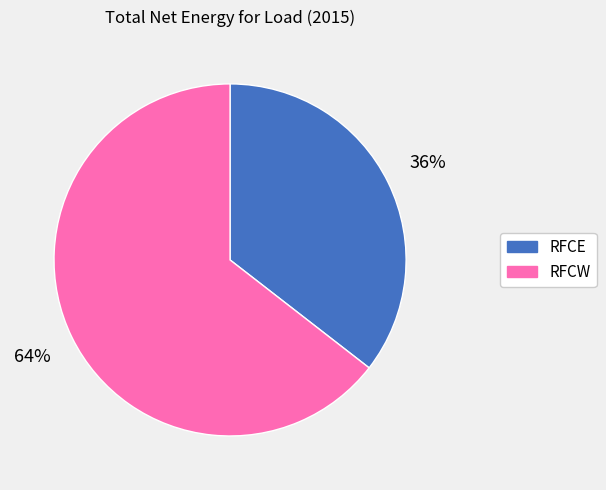

Combined, do RFCE and RFCW account for over 50%?

Yes